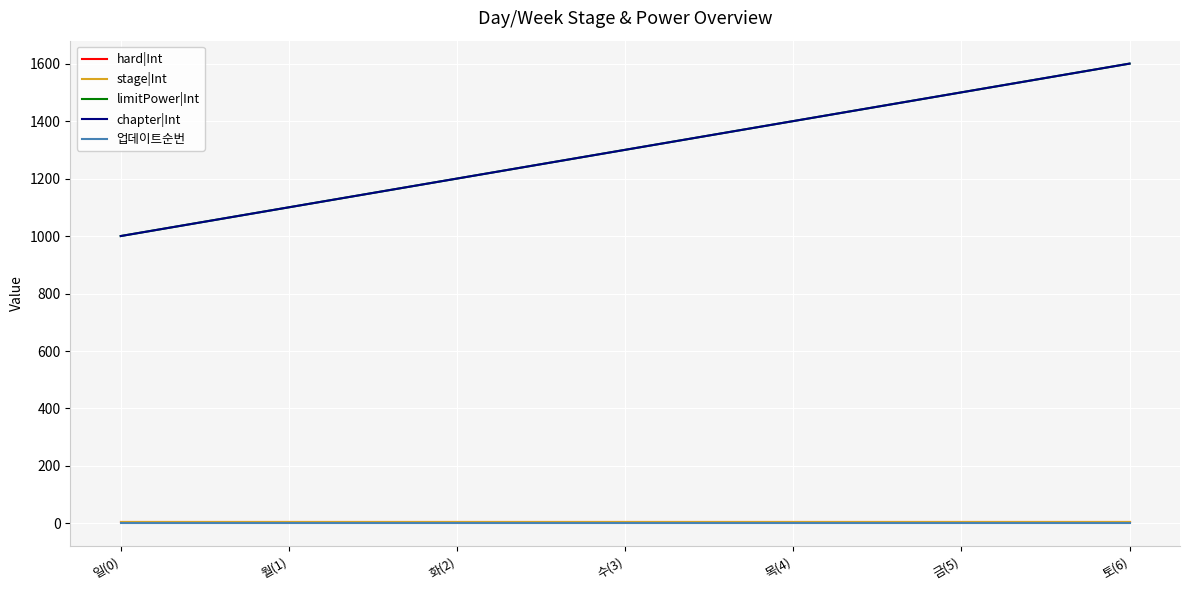

Is this an area chart (filled region under the line)?

No